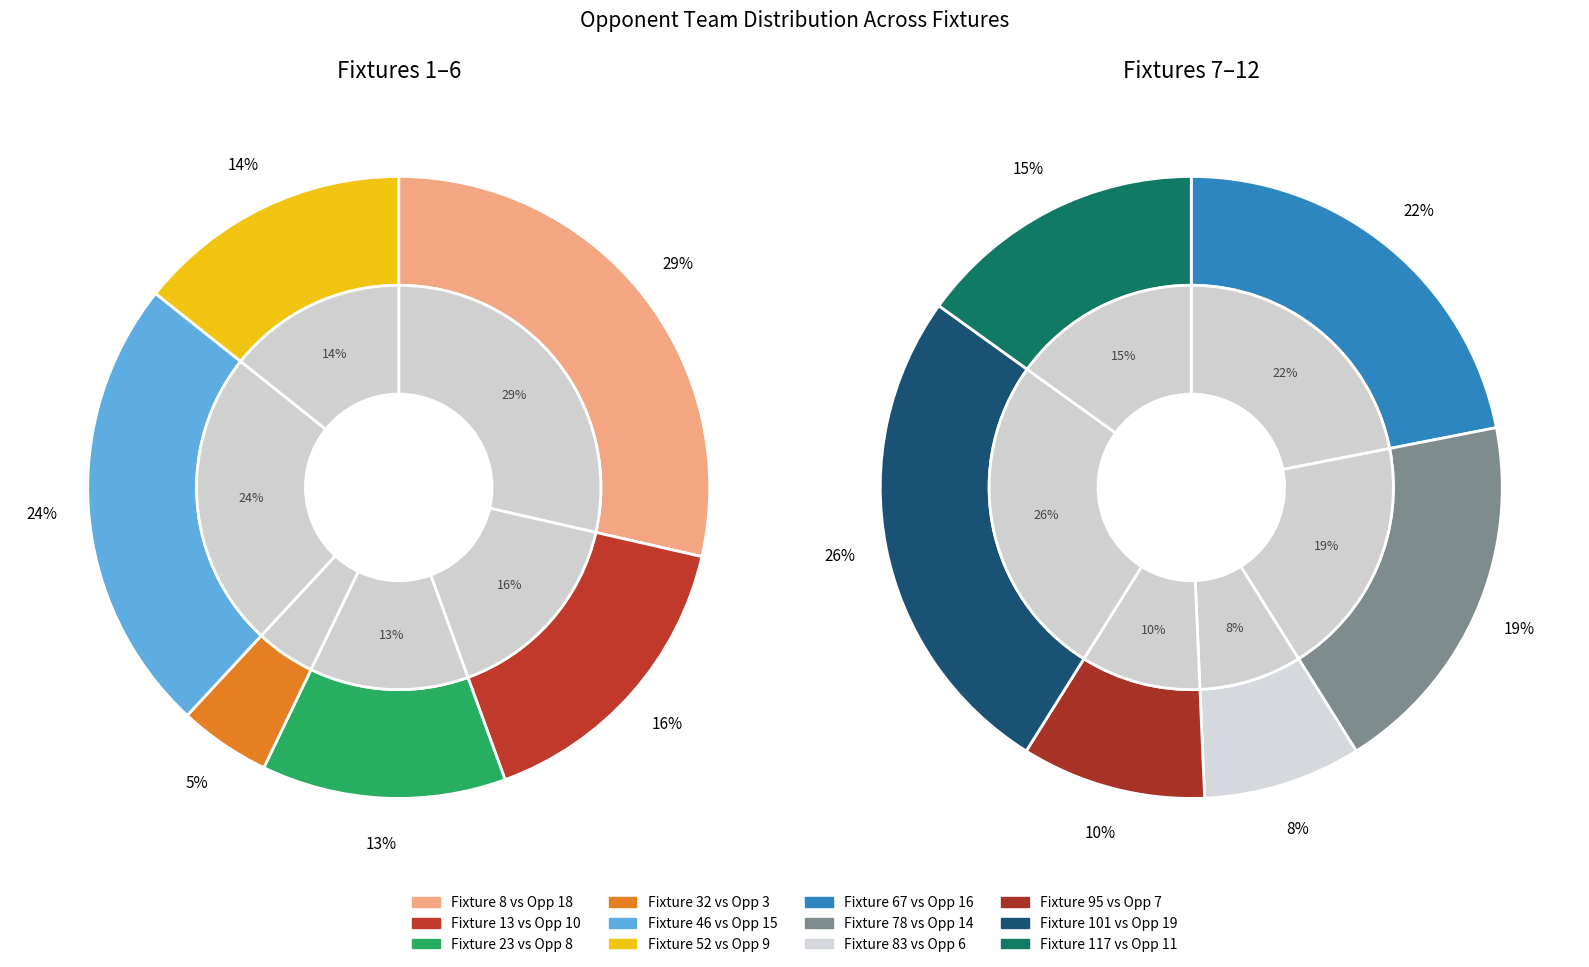

Which slice is the smallest?

32